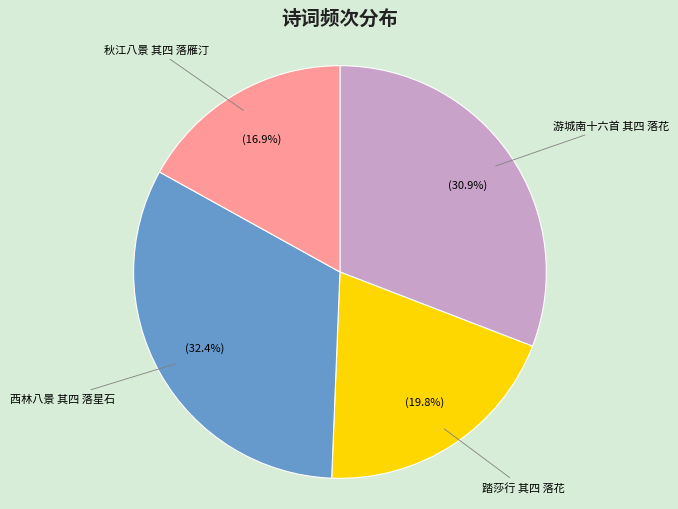

How much of the chart is everything except 秋江八景 其四 落雁汀?

83.1%